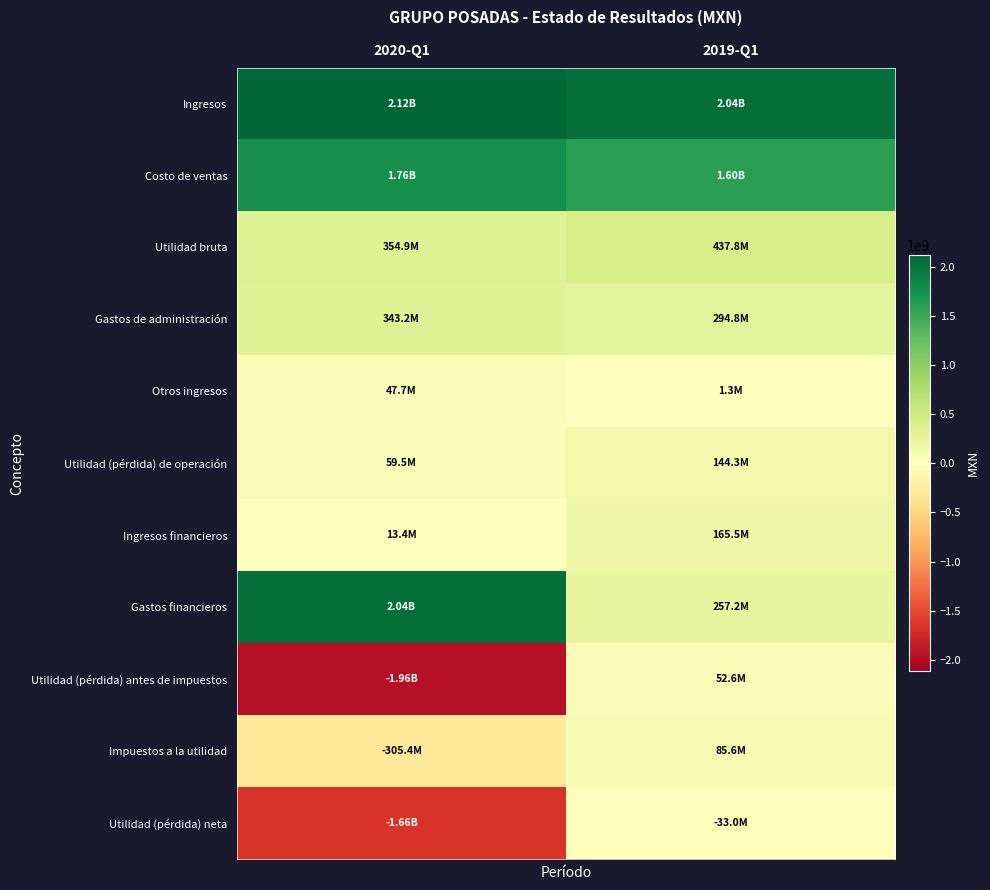

Count the number of categories in the chart.

2